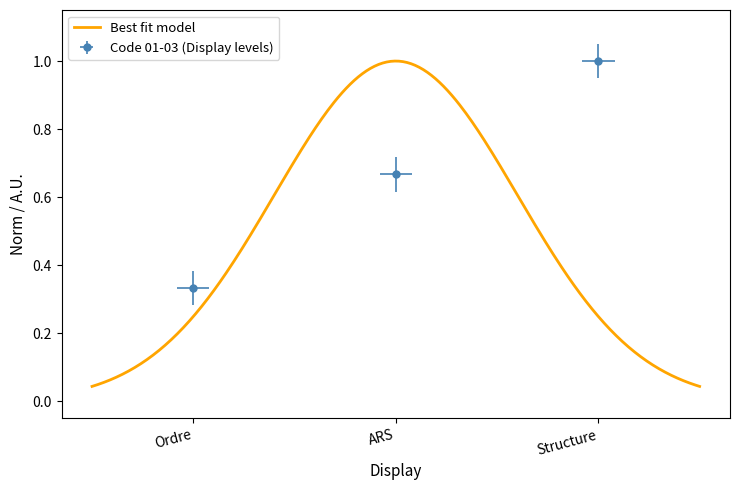

The value at Structure is 0.5. True or false?

False